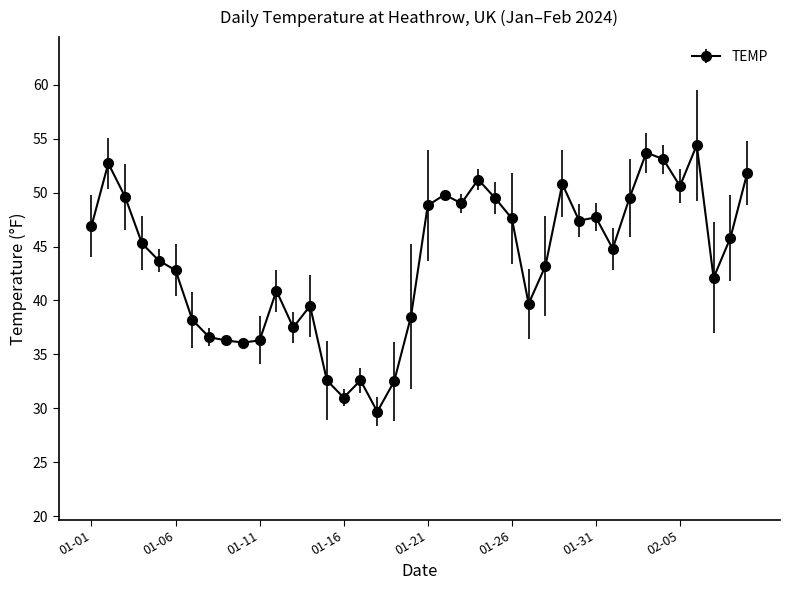

What is the value of the 34th point from the left?

53.7